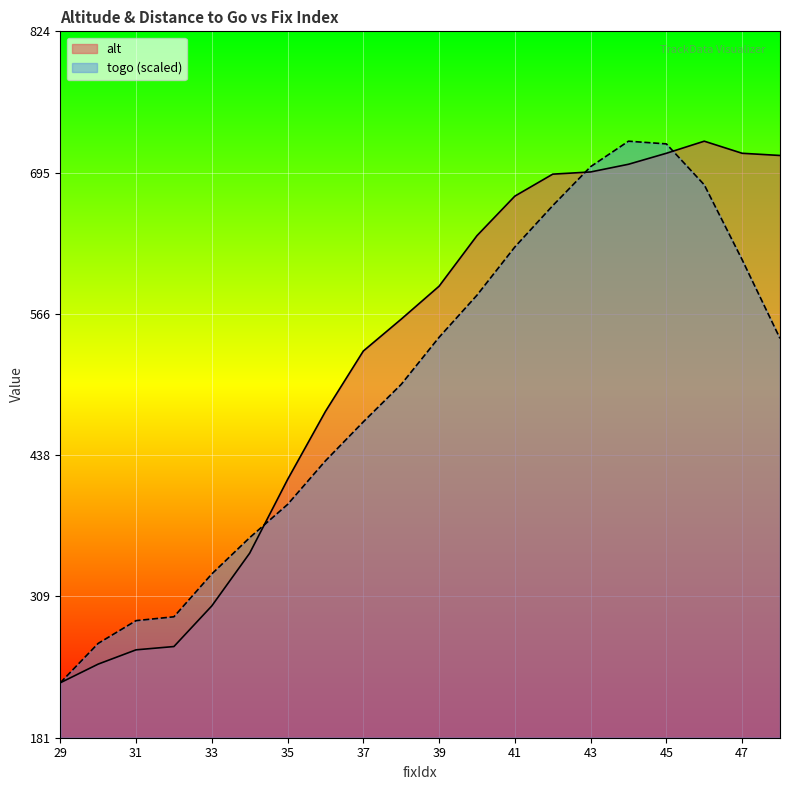

Reading left to right, extract all data points from this chart.

alt: 231.0	248.0	261.0	264.0	301.0	349.0	416.0	478.0	533.0	562.0	592.0	638.0	674.0	694.0	696.0	703.0	713.0	724.0	713.0	711.0
togo: 231.0	266.8	287.6	291.1	330.1	363.1	393.3	433.0	468.5	502.6	545.5	583.8	627.7	665.3	700.8	724.0	721.5	684.3	616.1	544.4